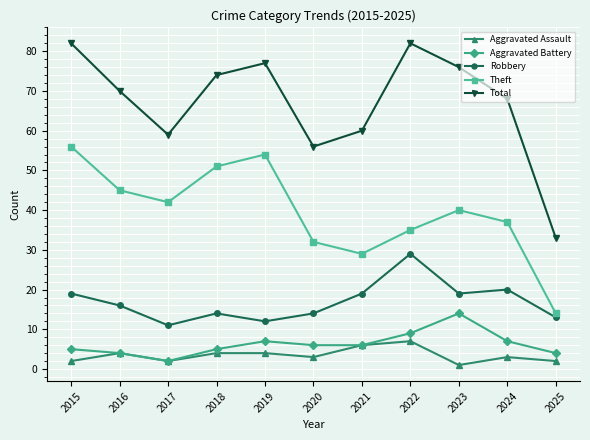

What is the difference between the maximum and minimum values in the Robbery series?

18